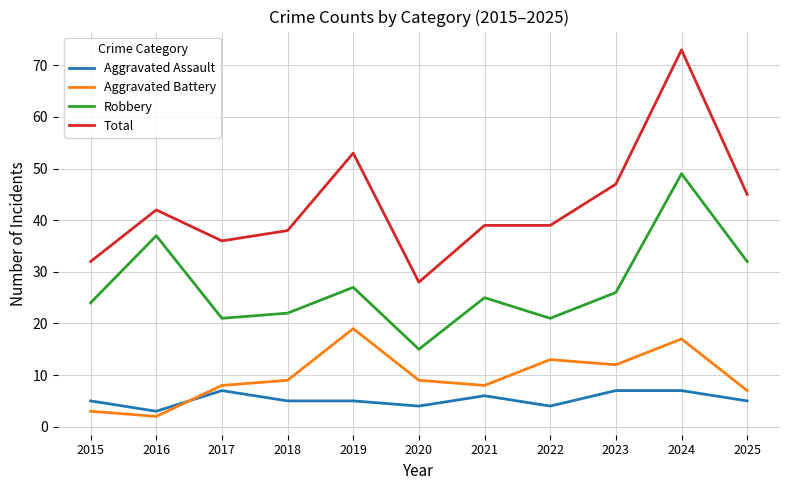

What is the difference between the maximum and minimum values in the Robbery series?

34